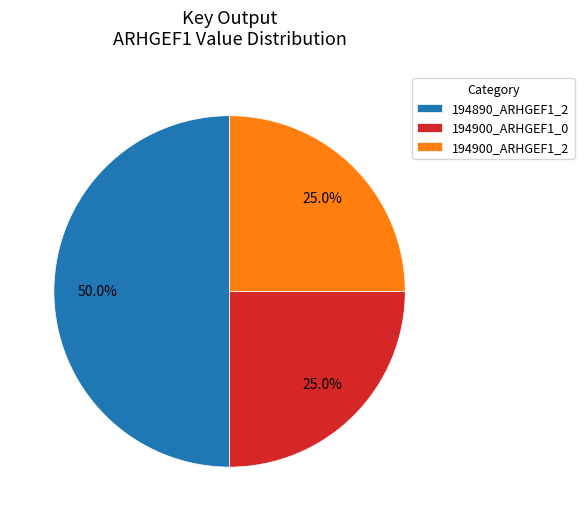

Do 194900_ARHGEF1_2 and 194890_ARHGEF1_2 together represent more than half of the pie?

Yes